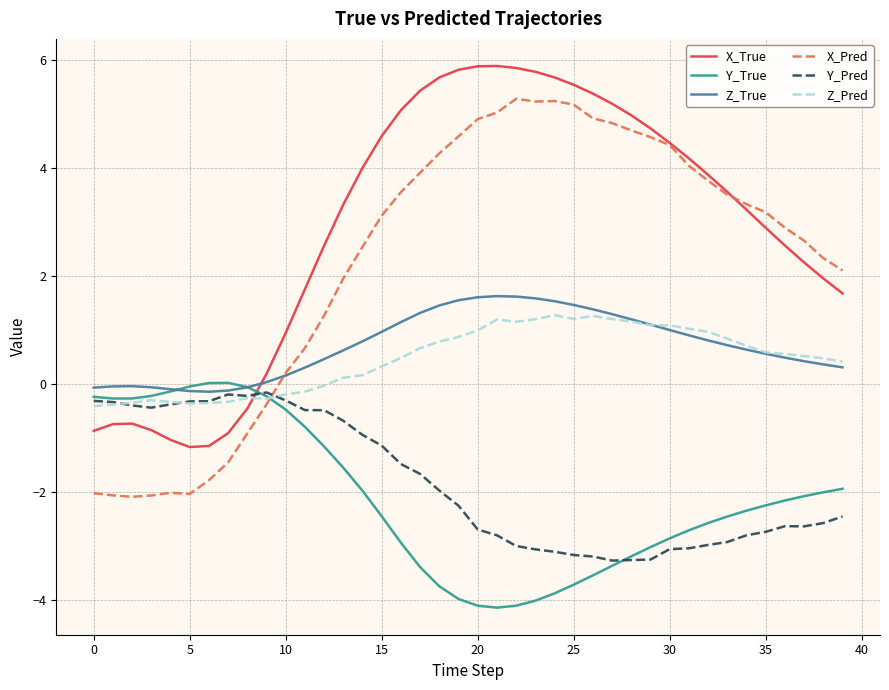

What is the smallest value displayed?

-4.1